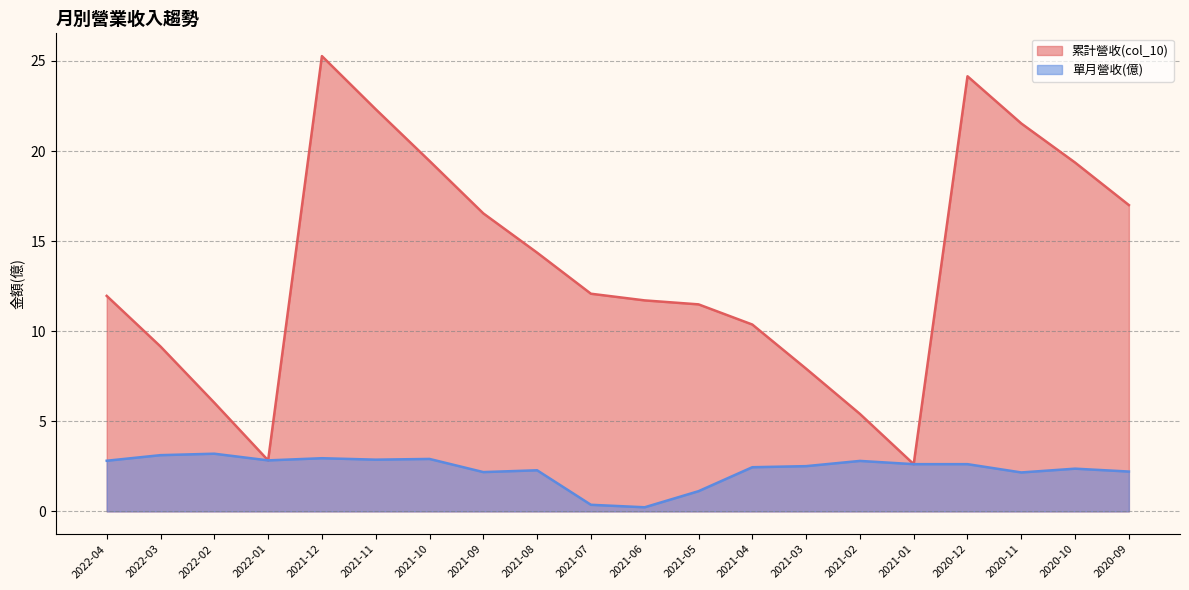

What is the sum of all 單月營收(億) values?

46.6